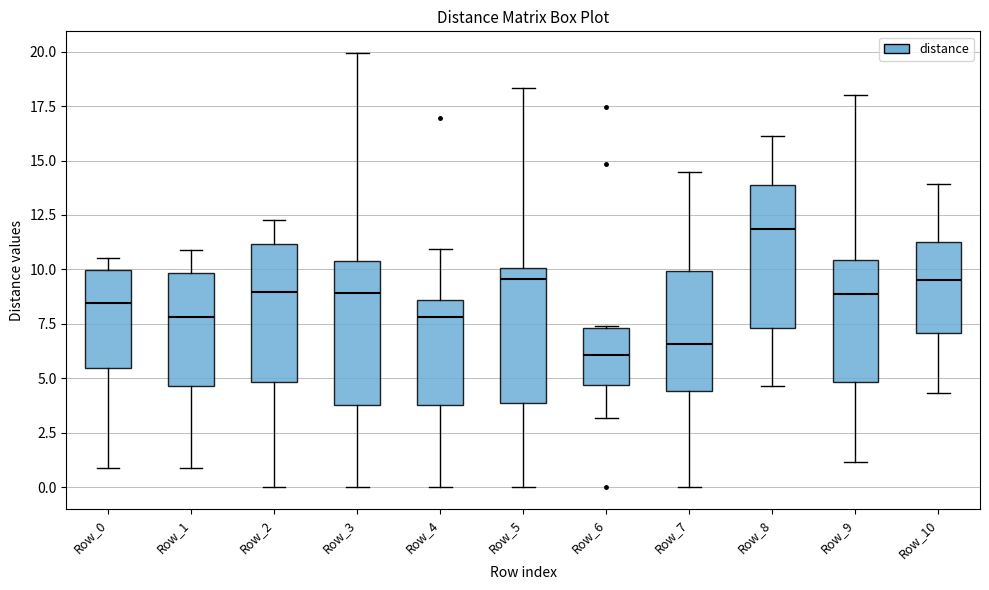

Which box's median line is the highest?

Row_8